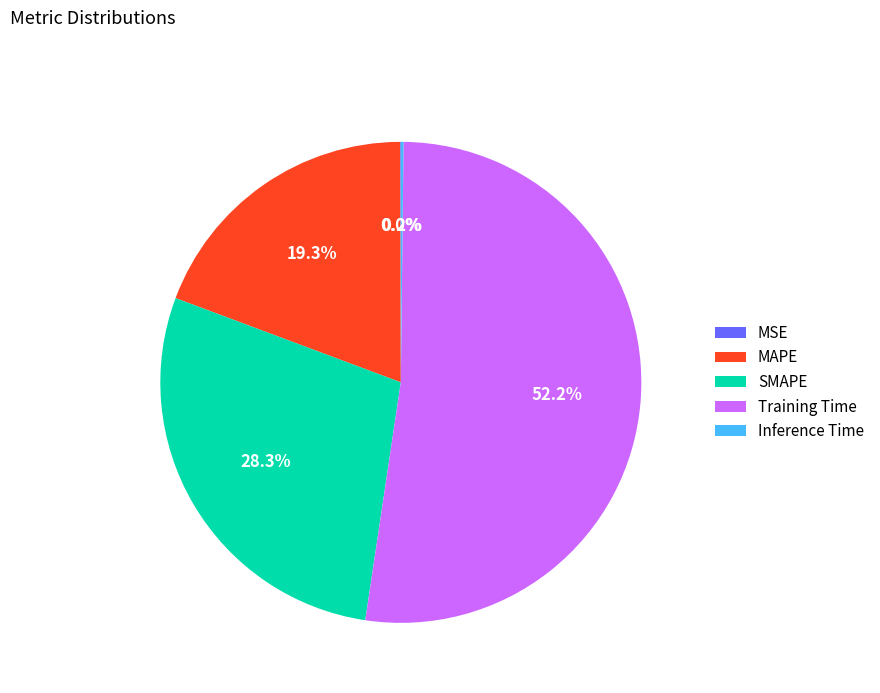

Does Training Time account for over 50% of the chart?

Yes